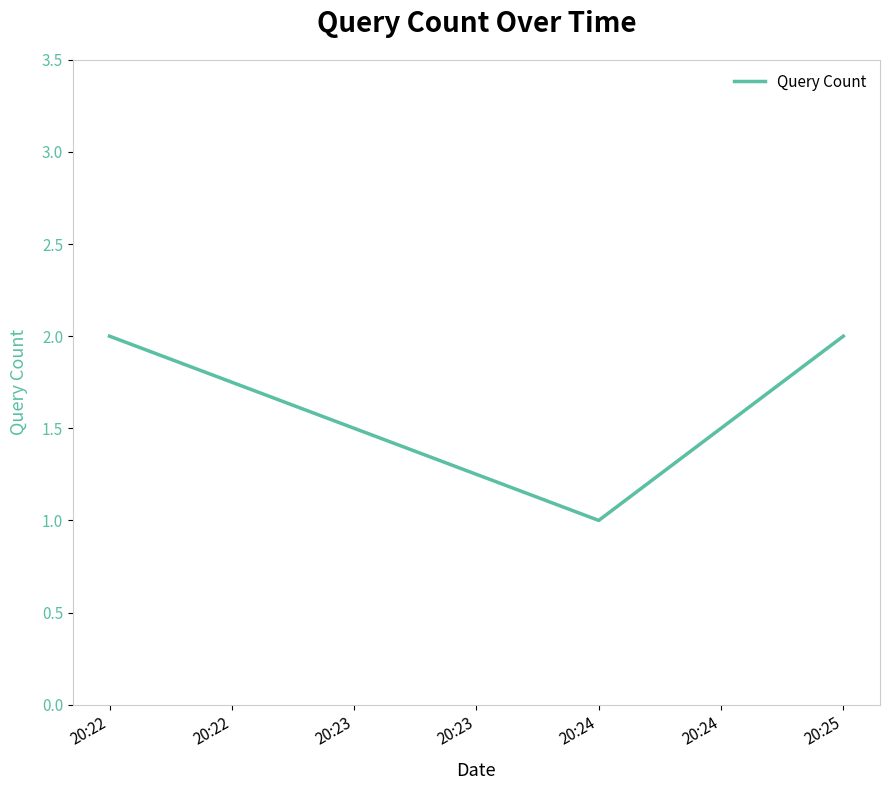

What is the minimum value shown in the chart?

1